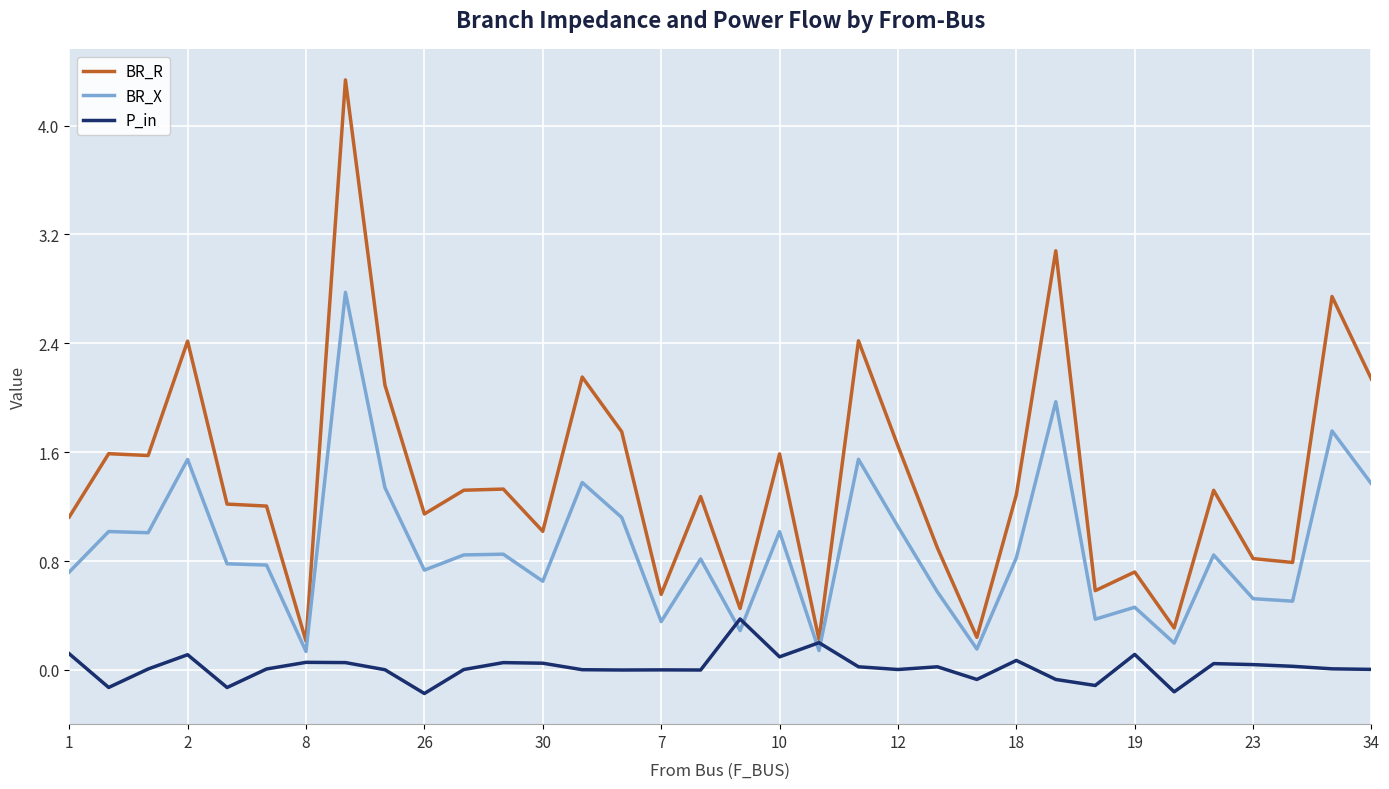

What is the greatest value displayed?

4.3